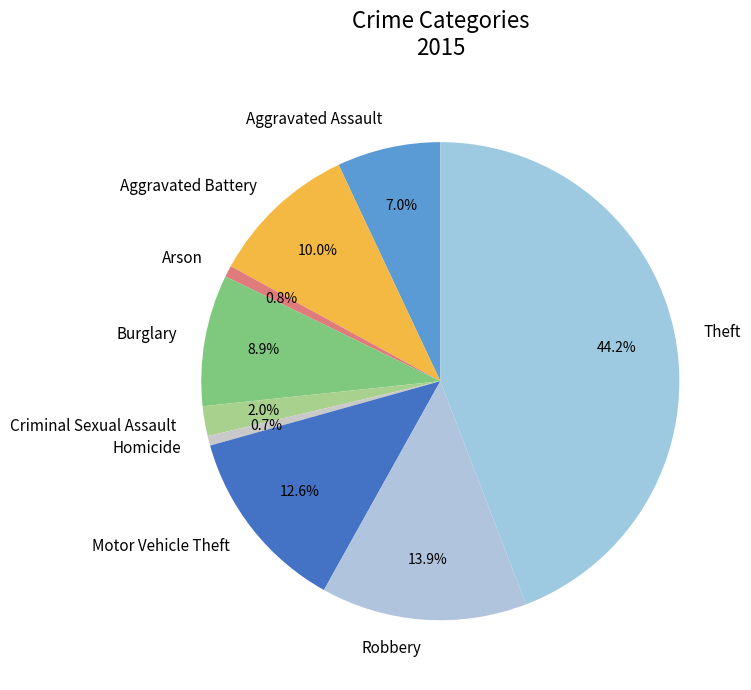

To the nearest percent, what portion does Aggravated Assault represent?

7%